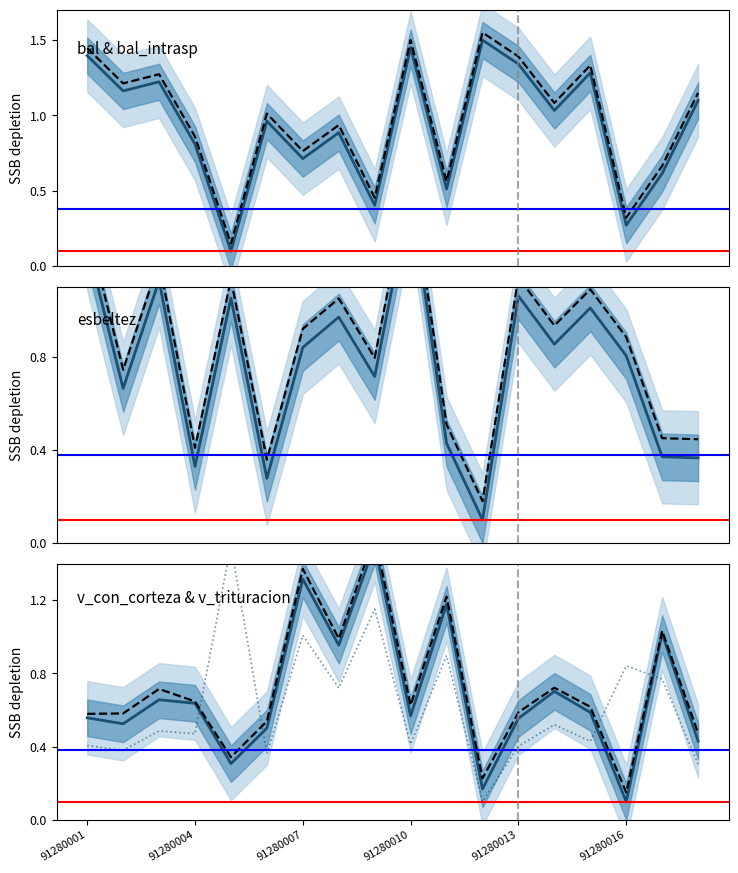

How many lines are shown in the chart?

6